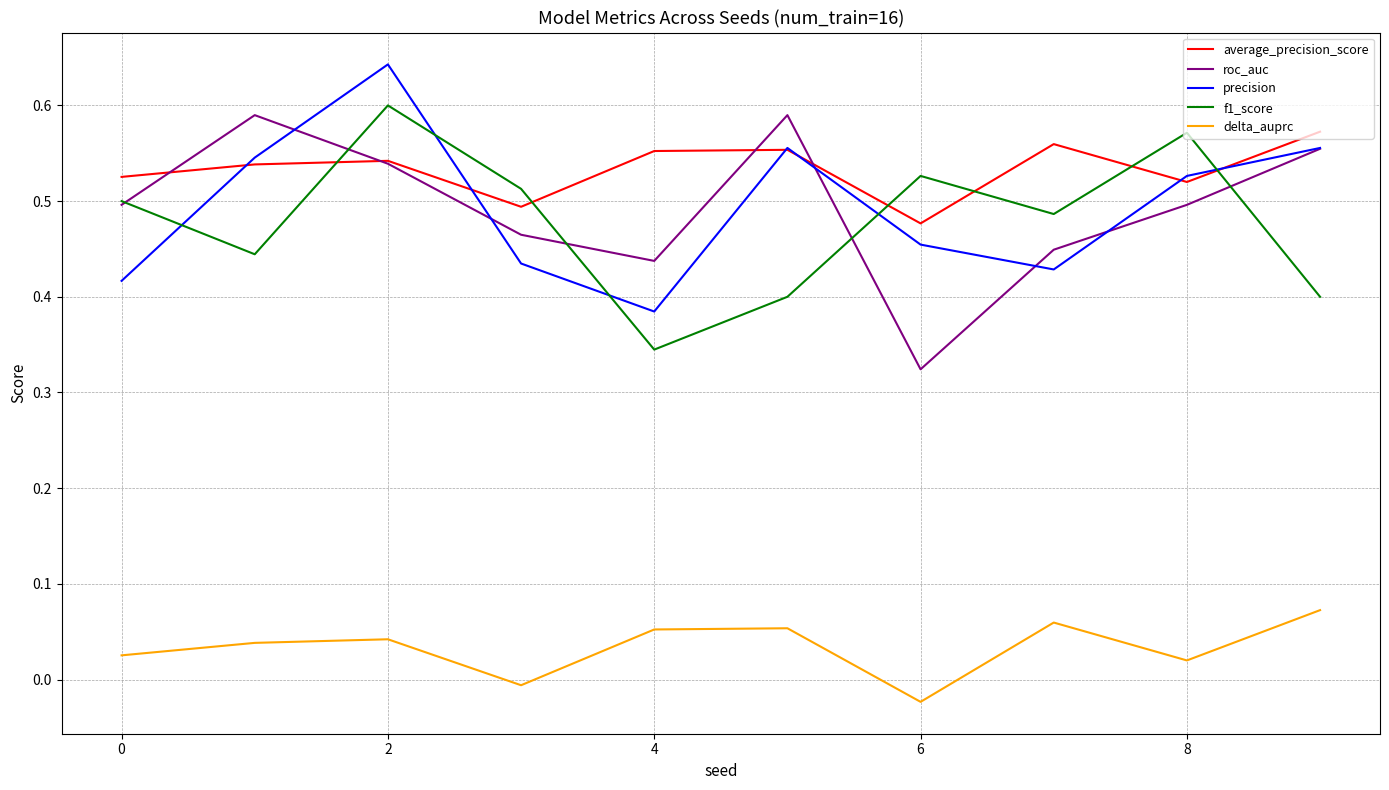

After their last crossing, which series has the higher values: precision or f1_score?

precision